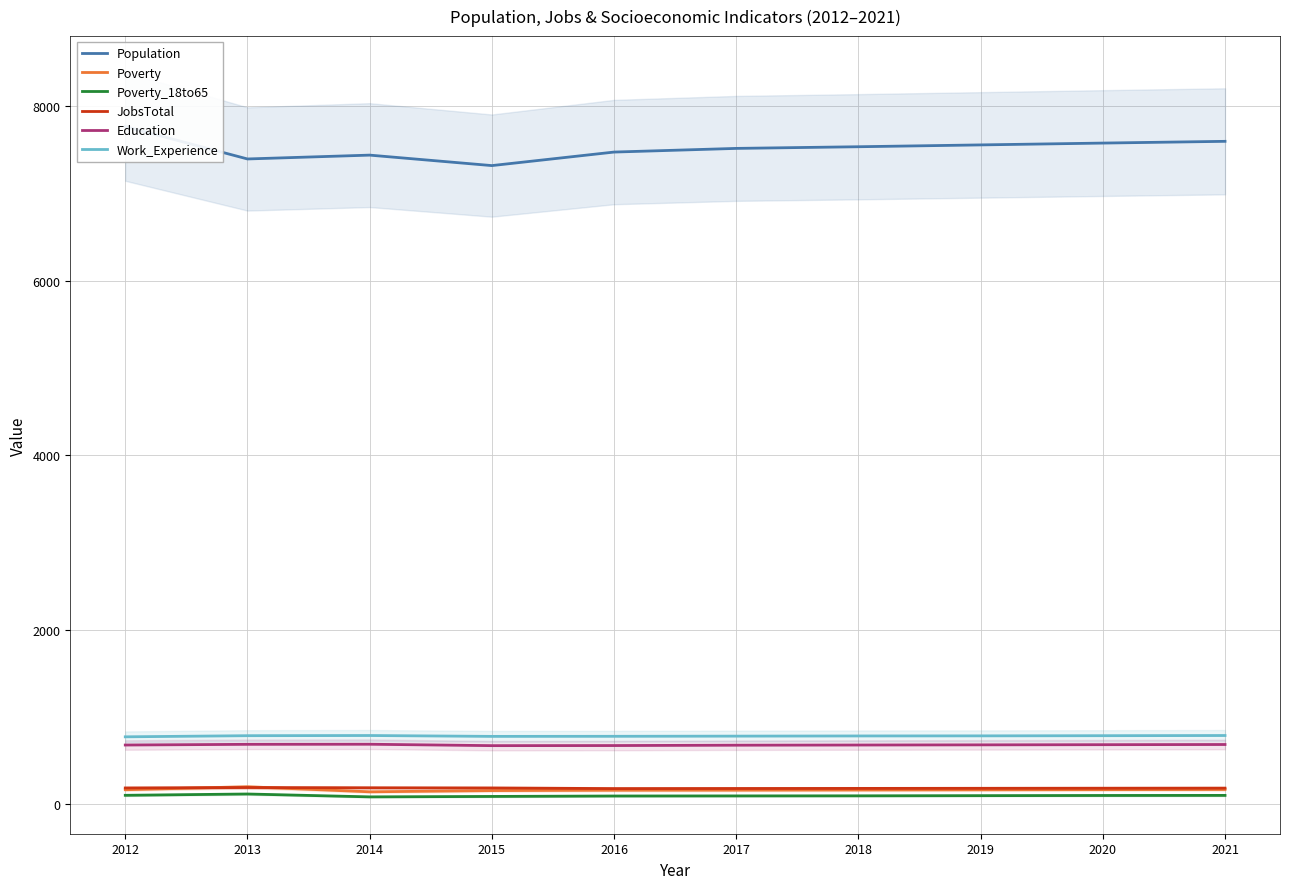

True or false: Education and JobsTotal cross at least once.

False